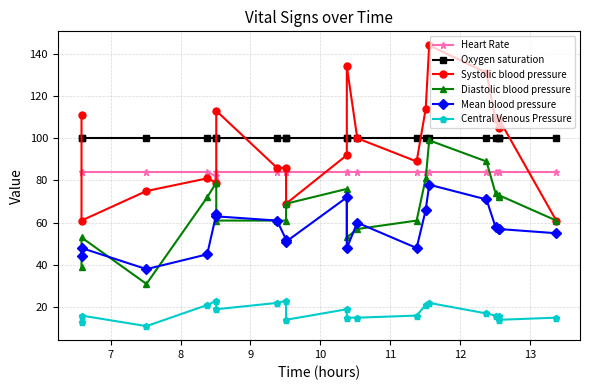

Which category has the lowest value in the Central Venous Pressure series?

8